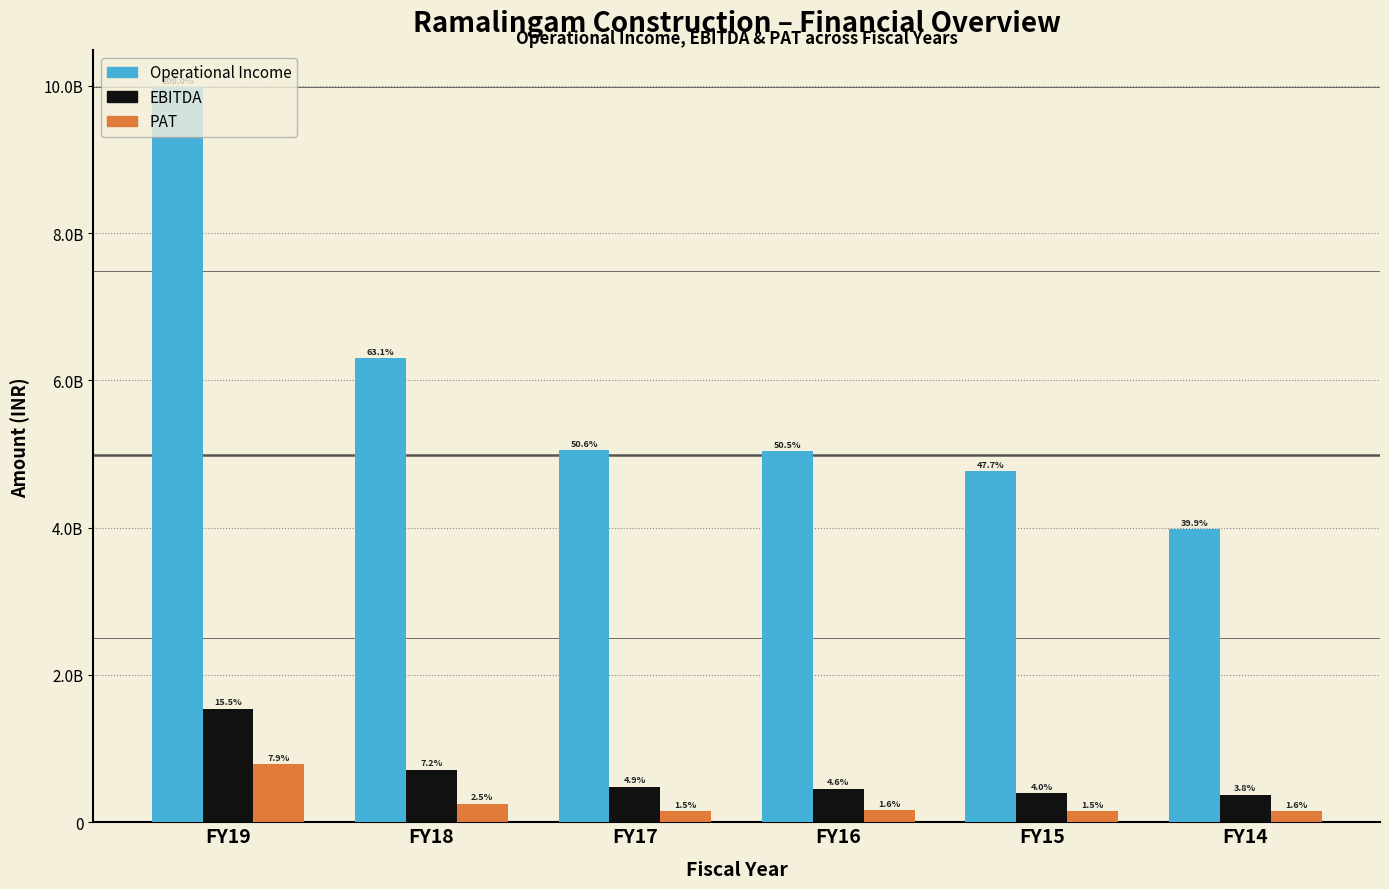

Does the chart contain stacked bars?

No